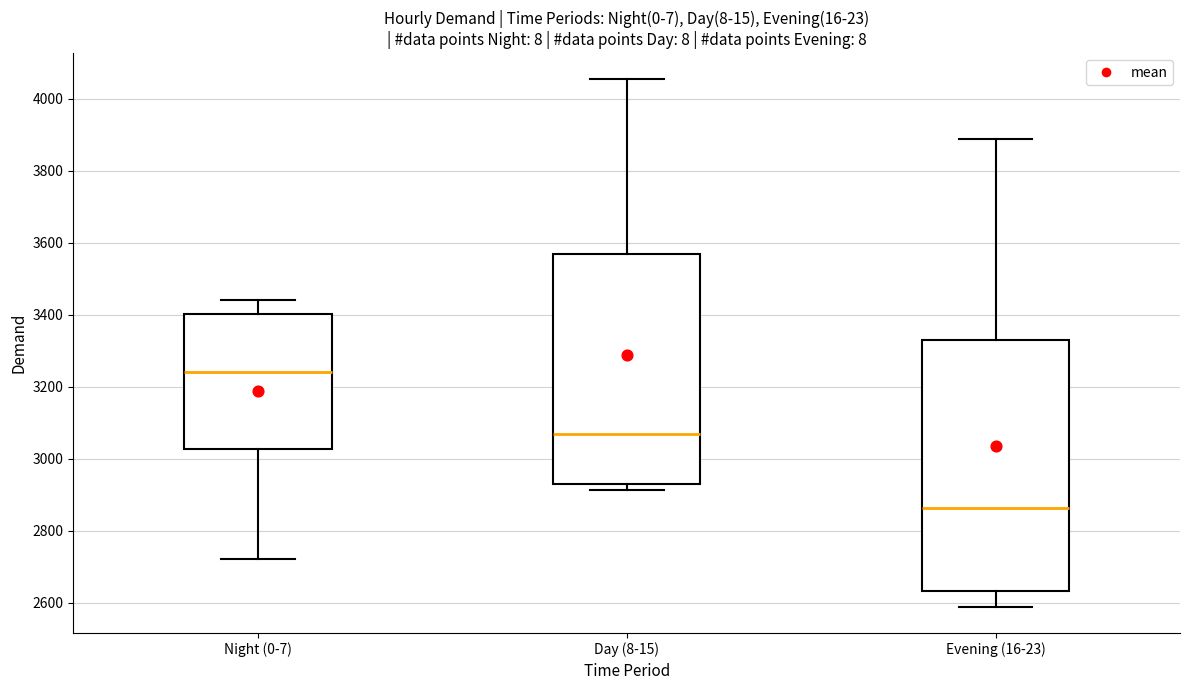

Reading left to right, read every box against the y-axis: the position of its median line, the range the box covers, and the ends of its whiskers. The values are not printed on the chart, so give them approximately, as read against the axis.

Night (0-7): median 3240, box 3020 to 3400, whiskers 2720 to 3440
Day (8-15): median 3060, box 2940 to 3560, whiskers 2920 to 4060
Evening (16-23): median 2860, box 2640 to 3320, whiskers 2580 to 3880